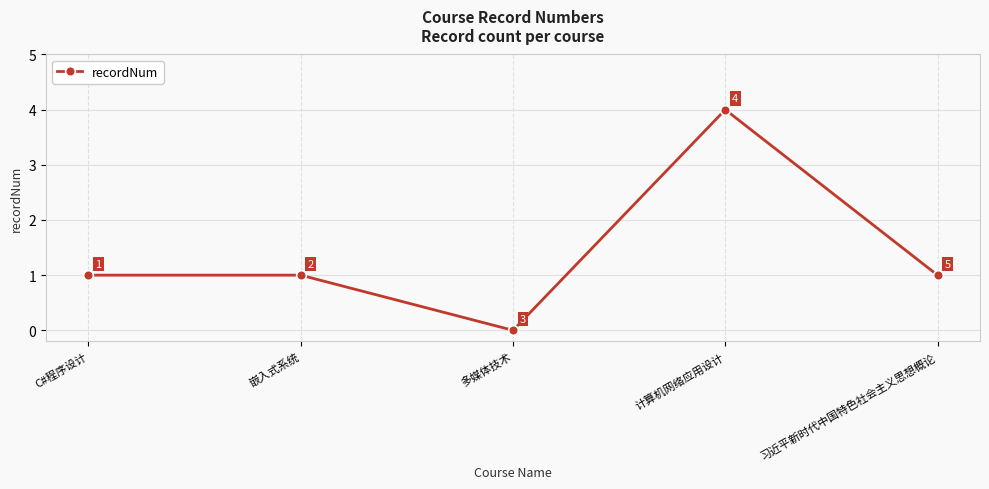

How many lines are shown in the chart?

1